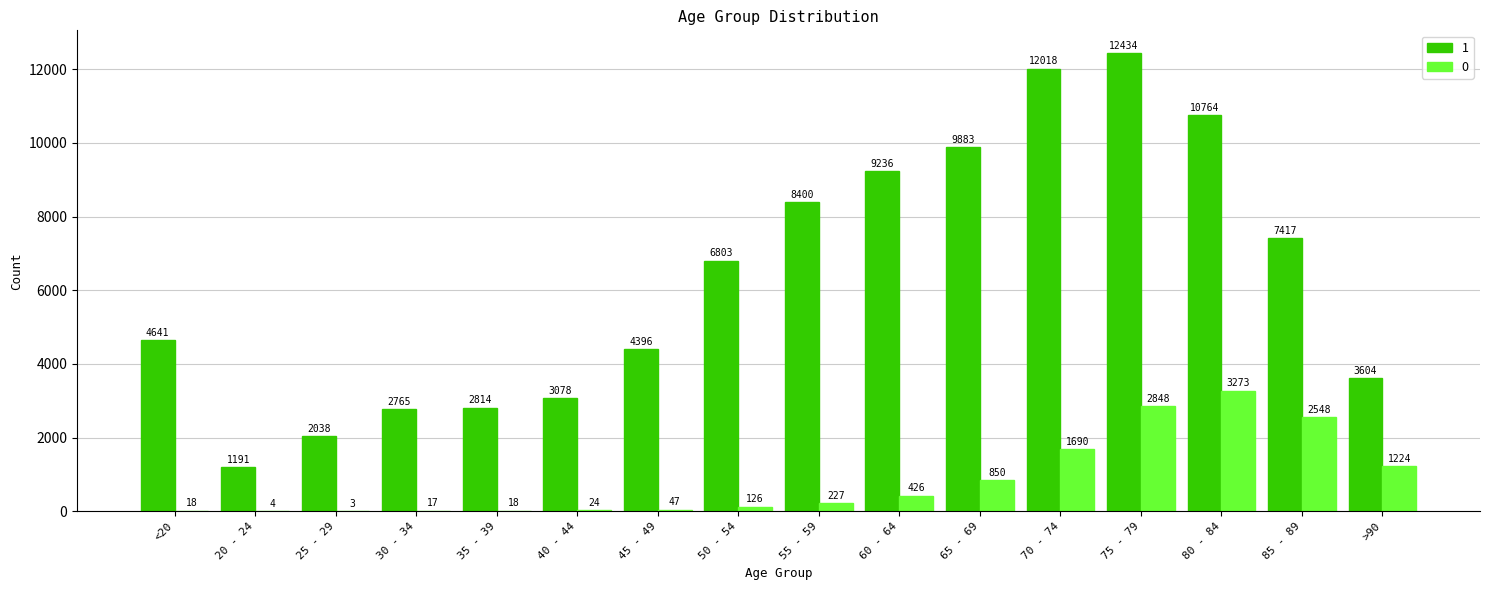

What is the maximum value for 1?

12434